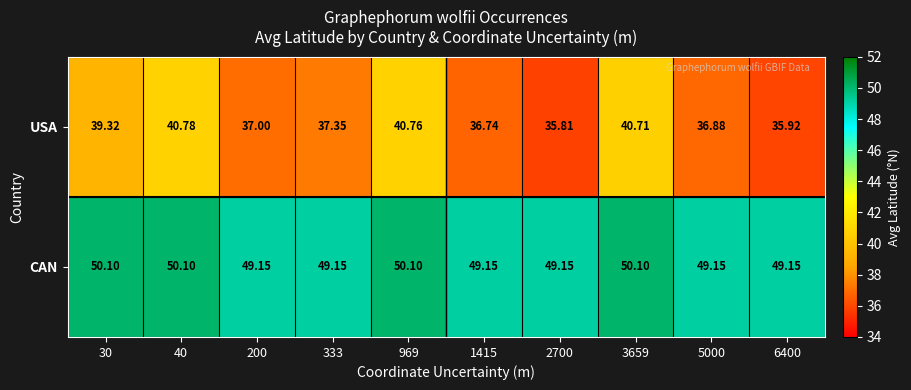

Which series has the largest total across all categories?

CAN